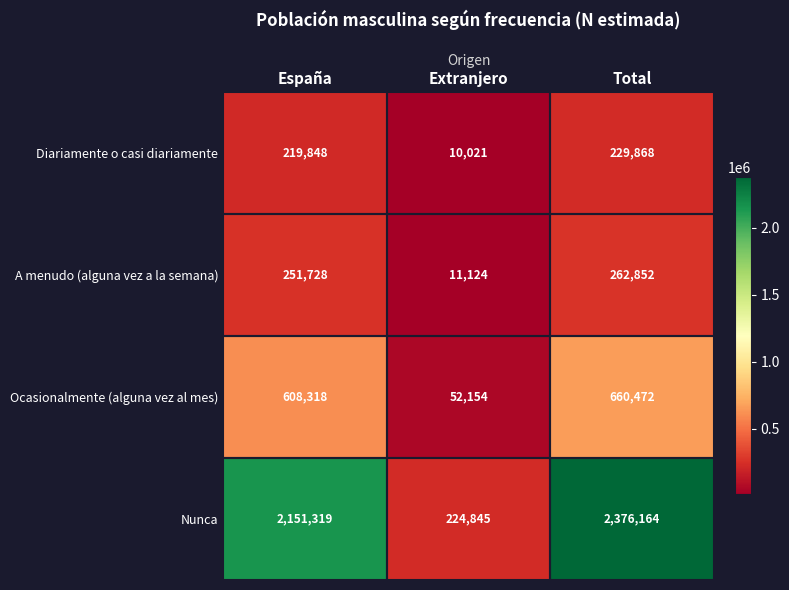

Reading left to right, list all the values displayed in this chart.

Diariamente o casi diariamente: España=219848	Extranjero=10021	Total=229868
A menudo (alguna vez a la semana): España=251728	Extranjero=11124	Total=262852
Ocasionalmente (alguna vez al mes): España=608318	Extranjero=52154	Total=660472
Nunca: España=2151319	Extranjero=224845	Total=2376164